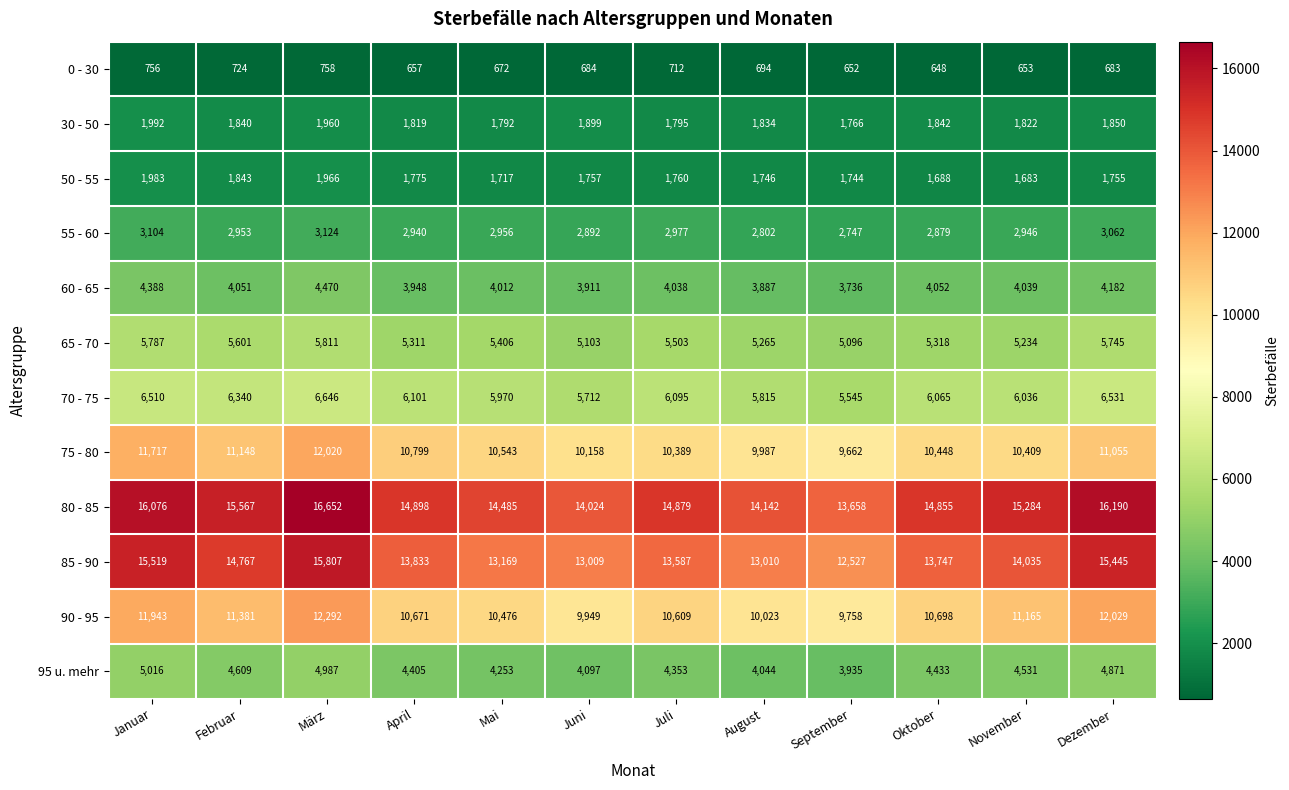

Count the number of categories in the chart.

12